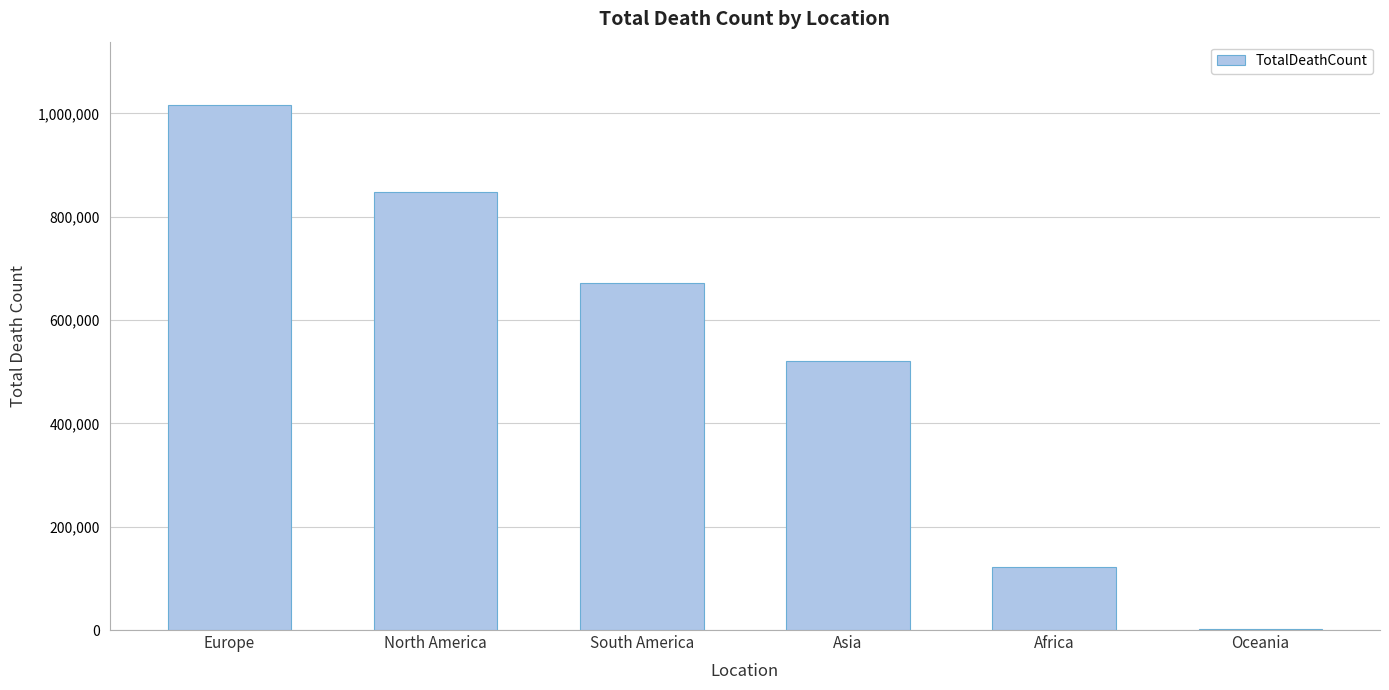

How many values are between 121784 and 847942?

4